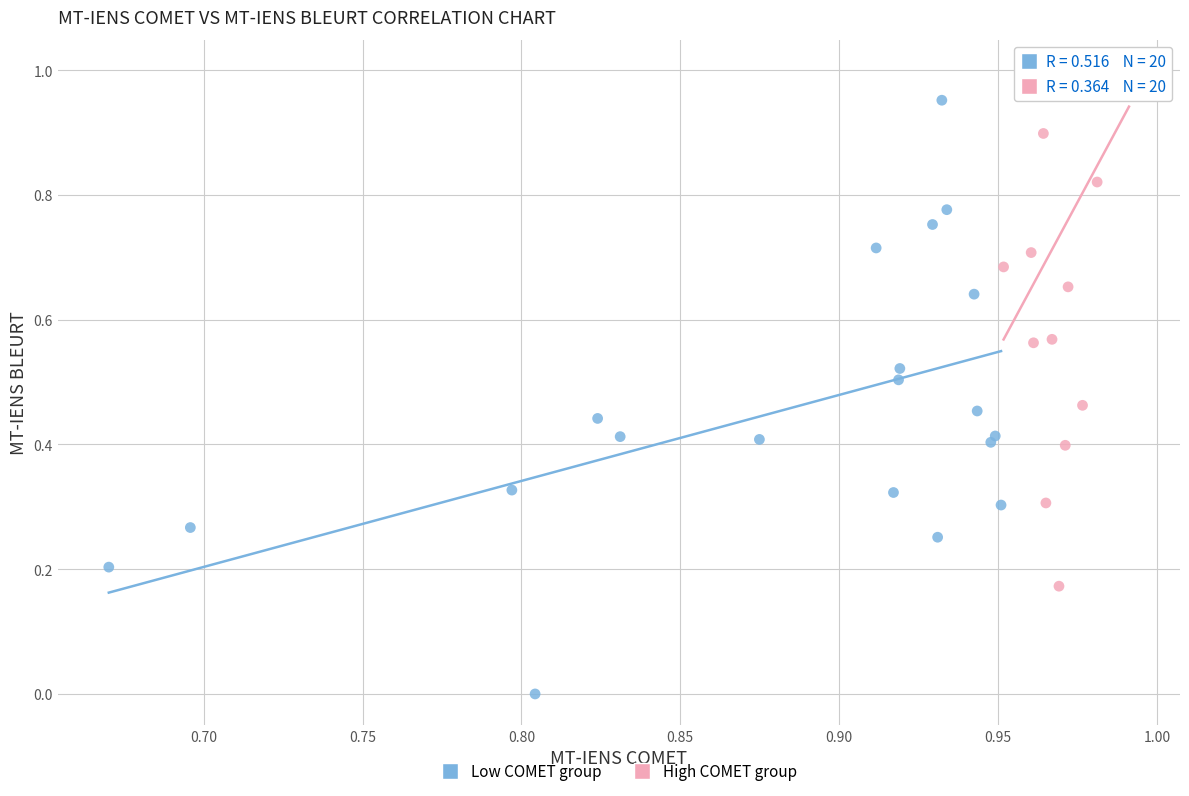

Which series reaches the maximum Y coordinate?

High COMET group